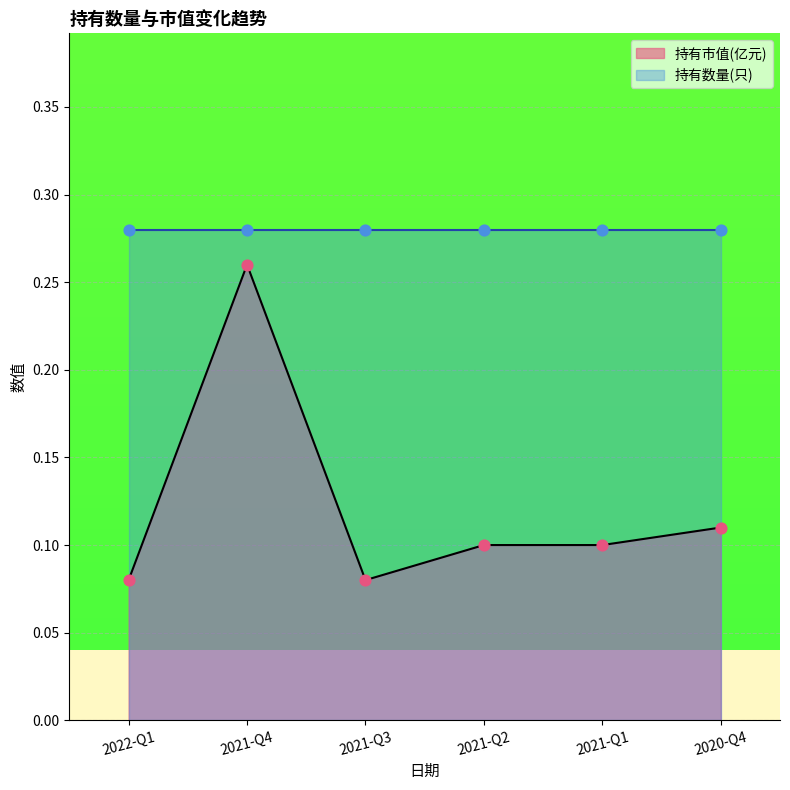

Between 2021-Q4 and 2021-Q2, which is larger?

2021-Q4